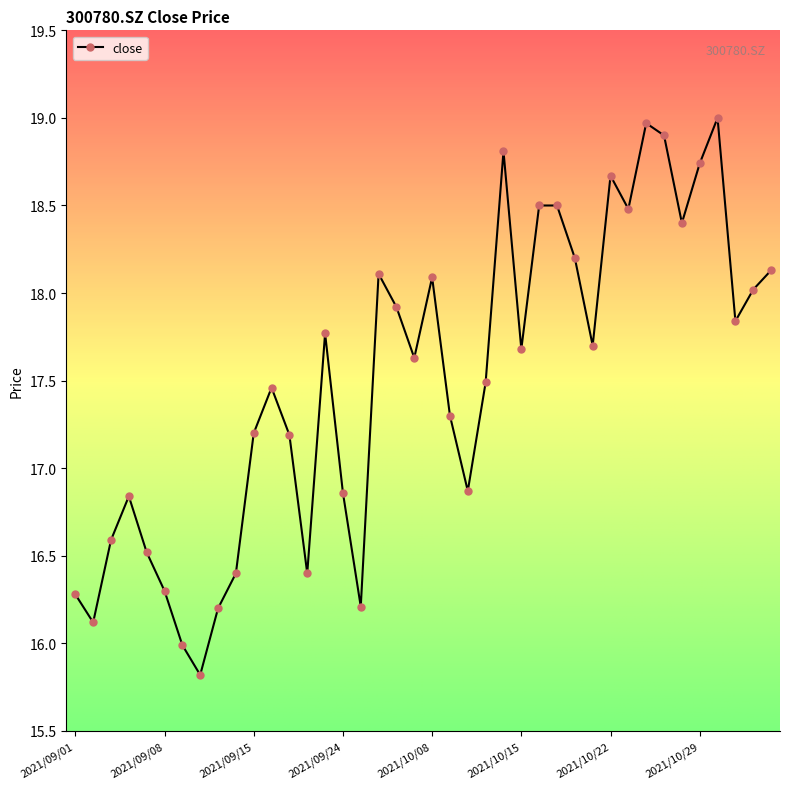

What is the smallest value displayed?

15.8